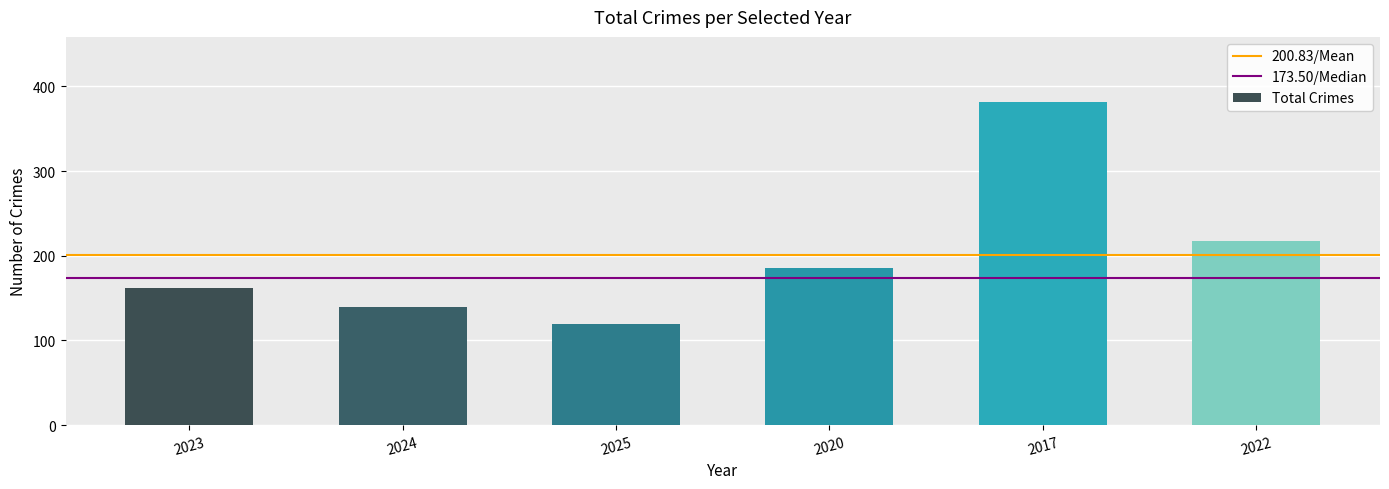

At which label is the value closest to 250?

2022